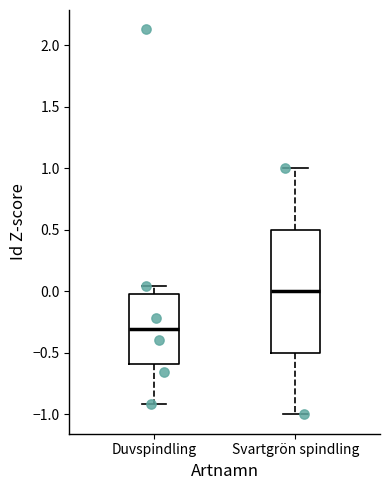

Which box's median line is the highest?

Svartgrön spindling